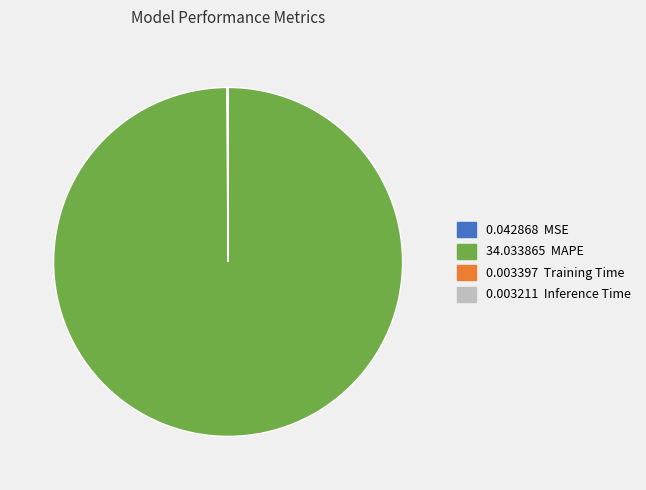

Is there a majority slice in this chart?

Yes